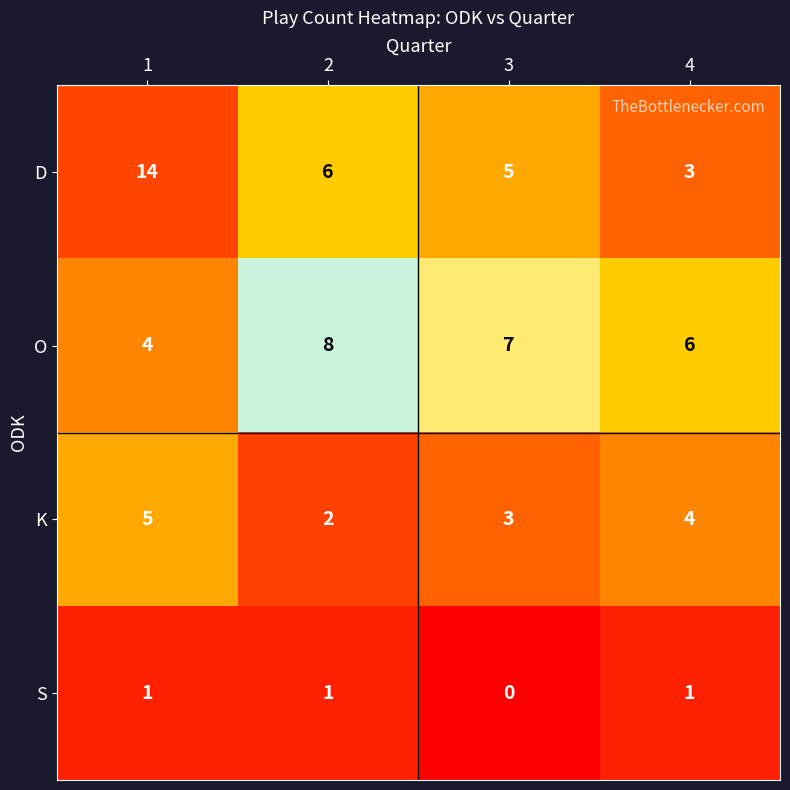

Reading right to left, list all the values displayed in this chart.

D: 4=3	3=5	2=6	1=14
O: 4=6	3=7	2=8	1=4
K: 4=4	3=3	2=2	1=5
S: 4=1	3=0	2=1	1=1